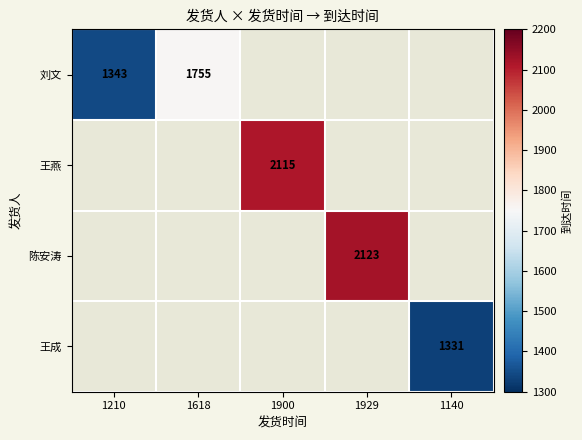

True or false: 刘文 has a value of 921 at 1210.

False